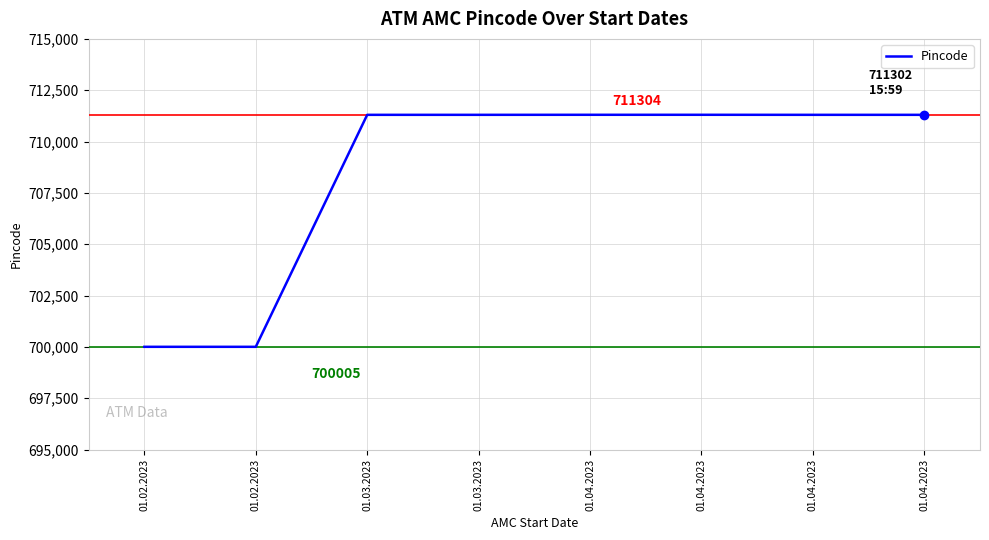

What is the label of the 2nd point from the left?

01.02.2023